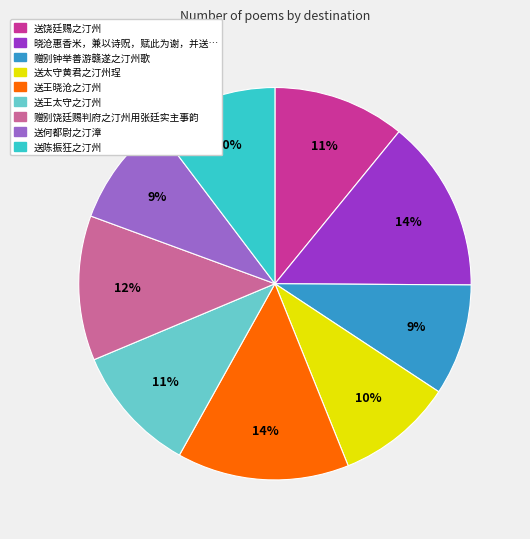

Does any single category account for the majority?

No